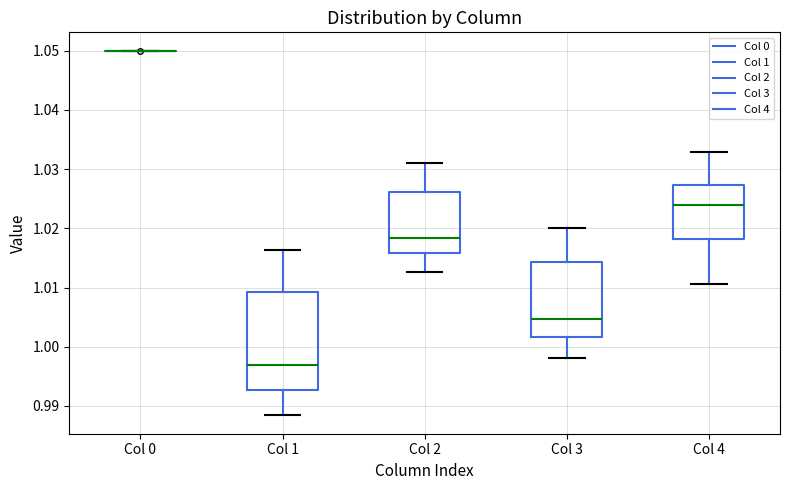

Which box is the tallest, from its lower edge to its upper edge?

Col 1